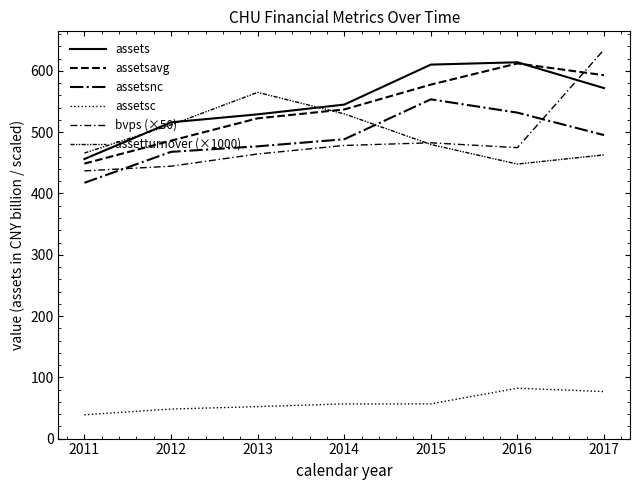

What is the value of the assets point at the 5th from the left?

610.3